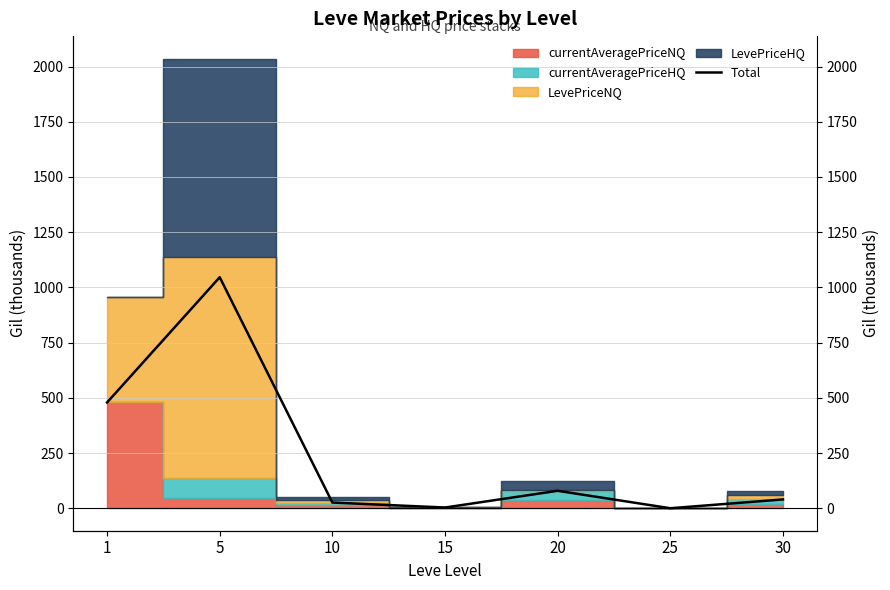

What is the value of the 2nd point from the left?

1046.0